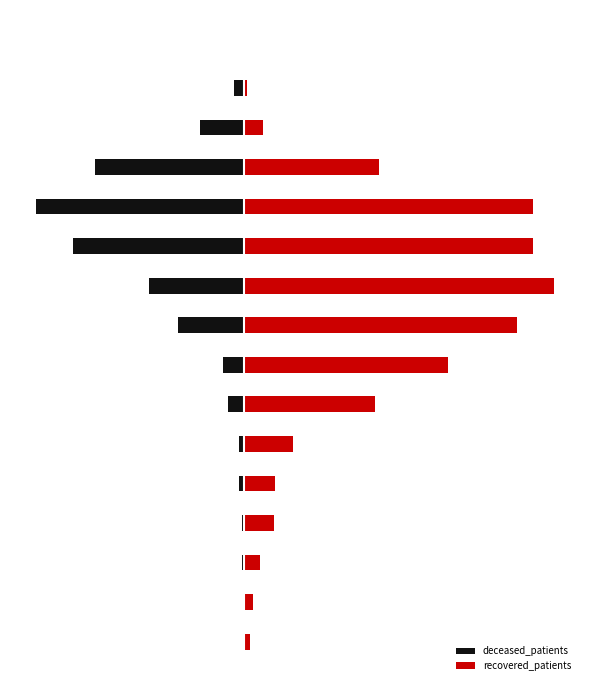

True or false: recovered_patients has a value of 22 at 5.

False